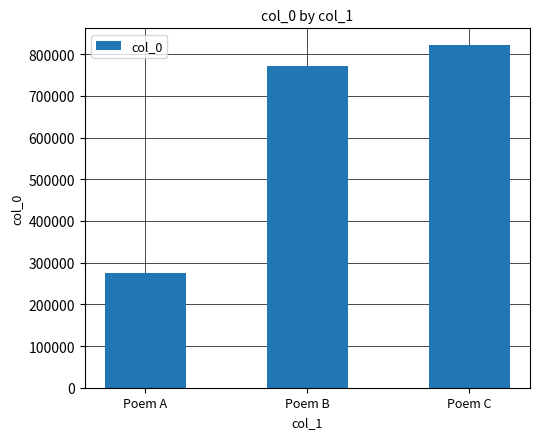

Reading right to left, extract all data points from this chart.

821138	771302	275669